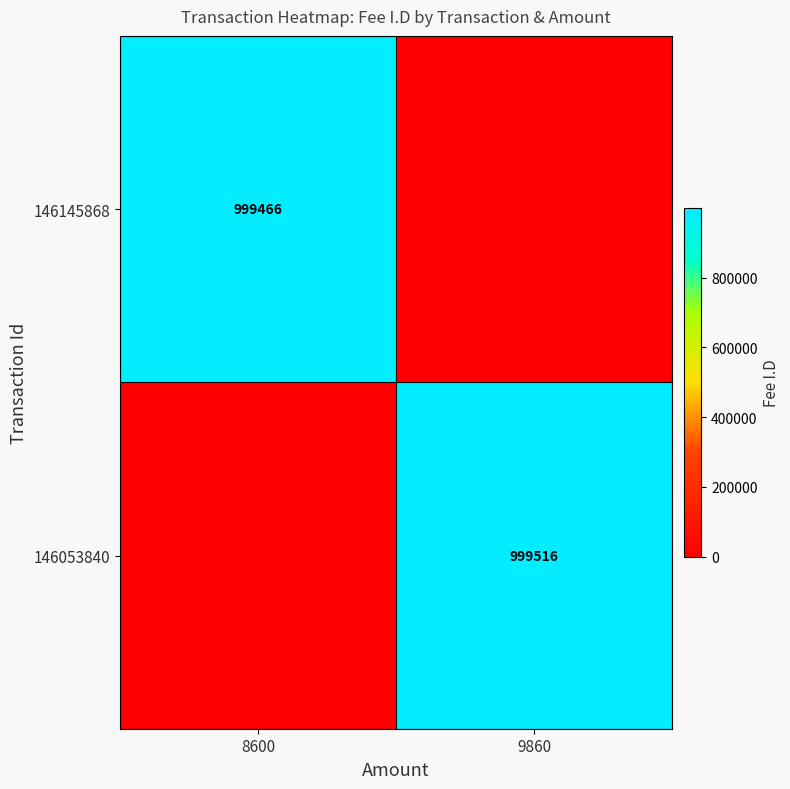

Is the value of 146145868 at 8600 greater than the value of 146053840 at 9860?

No